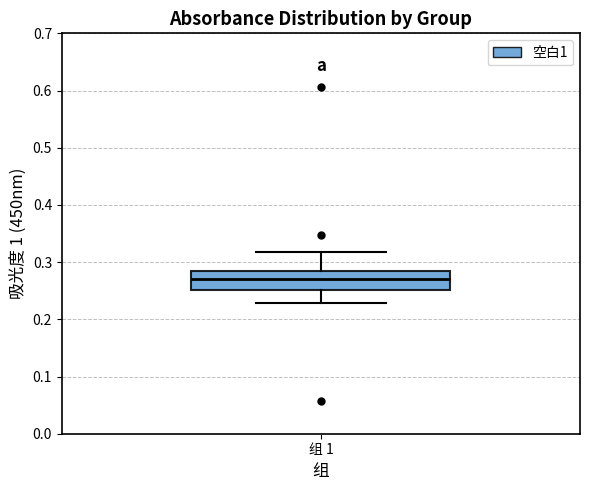

Read this box plot against the y-axis: the position of the median line, the range covered by the box, and the ends of both whiskers. The values are not printed on the chart, so give them approximately, as read against the axis.

median 0.27, box 0.25 to 0.28, whiskers 0.23 to 0.32